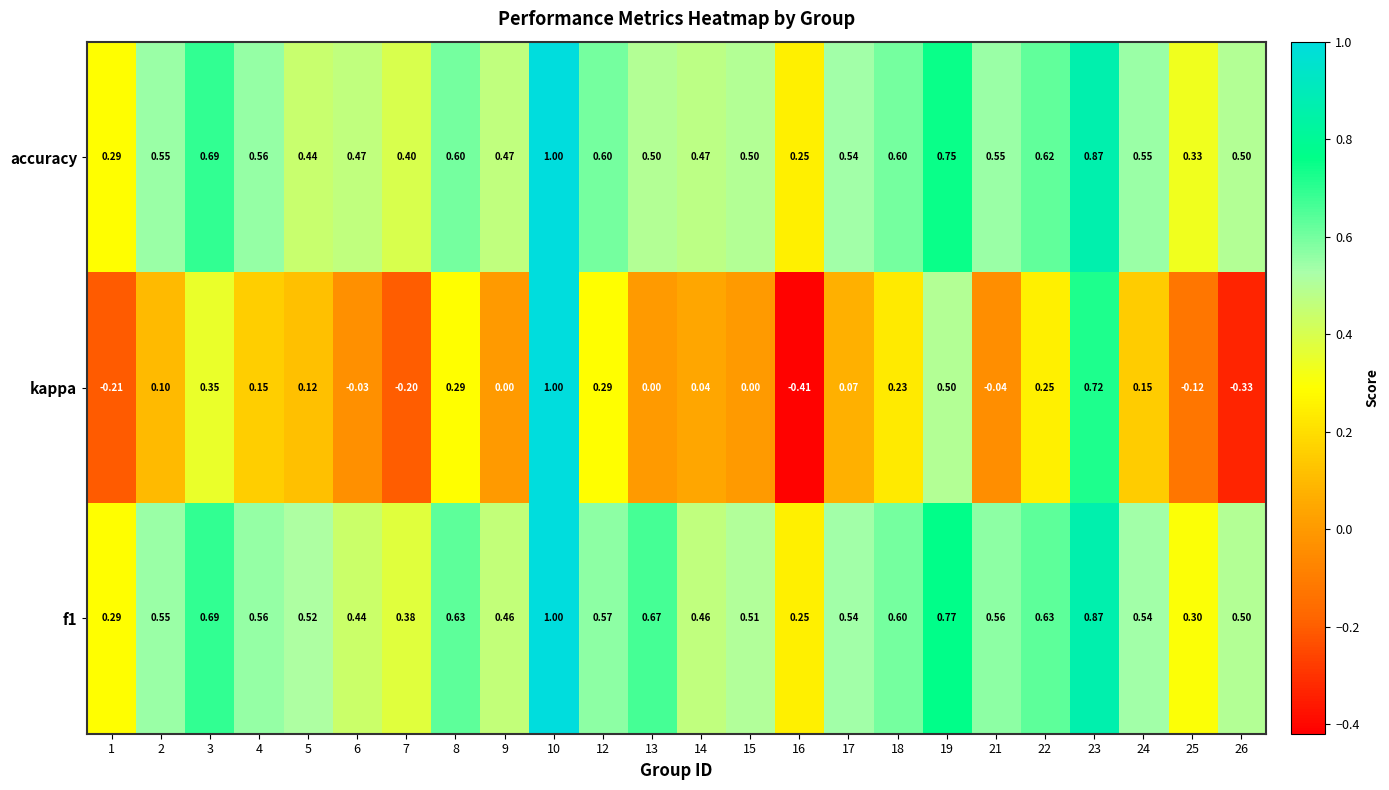

Which series changed the most between 2 and 10?

kappa